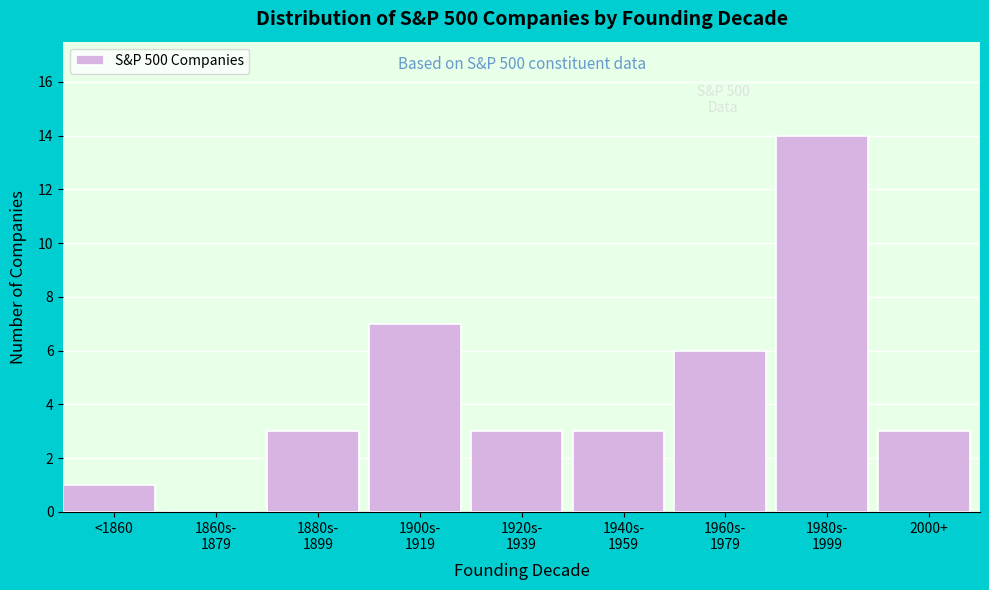

What is the sum of all values?

40